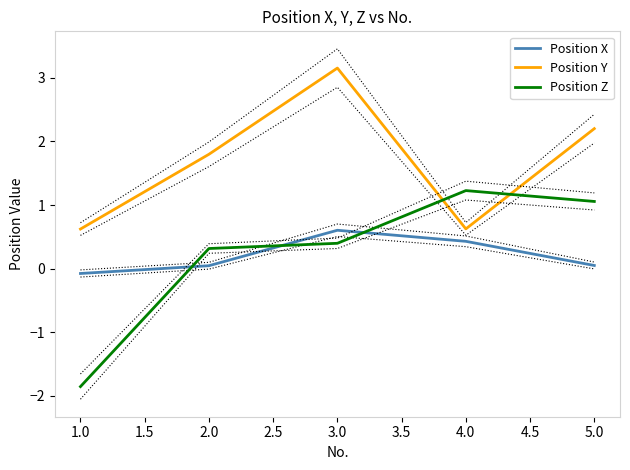

What is the maximum value shown in the chart?

3.2